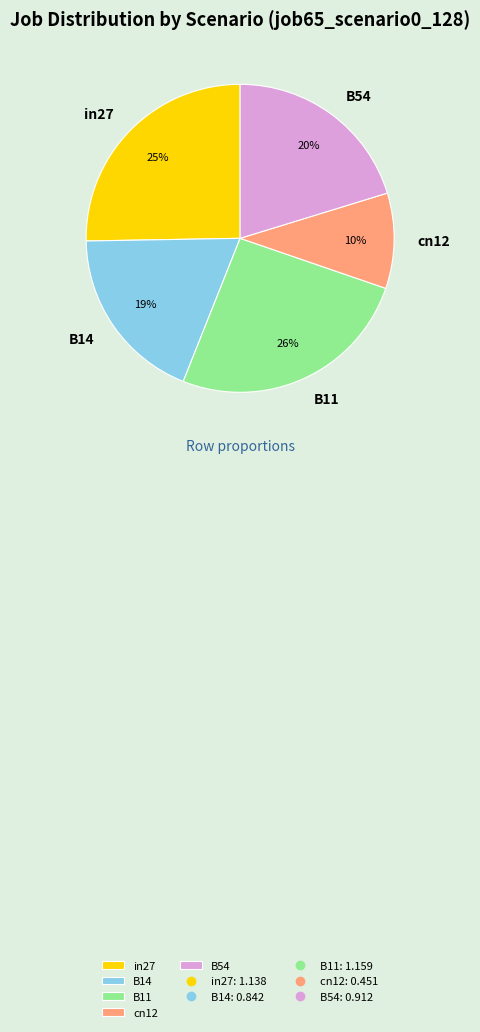

Combined, do cn12 and B14 account for over 50%?

No